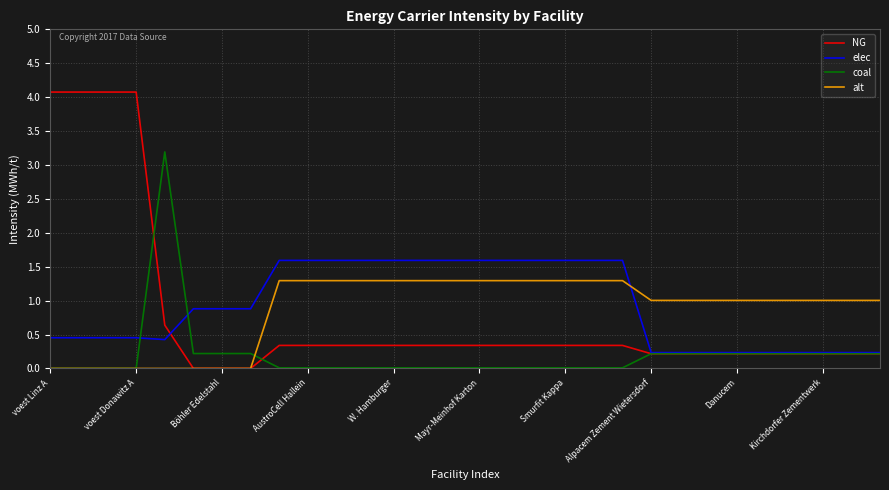

How many lines are shown in the chart?

4